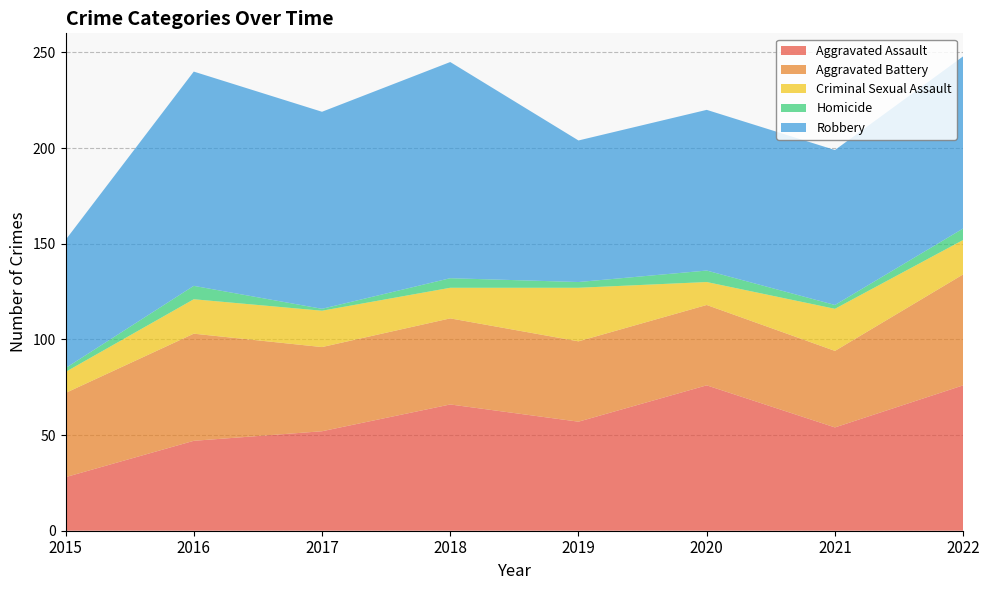

Reading left to right, extract all data points from this chart.

Aggravated Assault: 2015=28	2016=47	2017=52	2018=66	2019=57	2020=76	2021=54	2022=76
Aggravated Battery: 2015=44	2016=56	2017=44	2018=45	2019=42	2020=42	2021=40	2022=58
Criminal Sexual Assault: 2015=11	2016=18	2017=19	2018=16	2019=28	2020=12	2021=22	2022=18
Homicide: 2015=2	2016=7	2017=1	2018=5	2019=3	2020=6	2021=2	2022=6
Robbery: 2015=67	2016=112	2017=103	2018=113	2019=74	2020=84	2021=81	2022=90